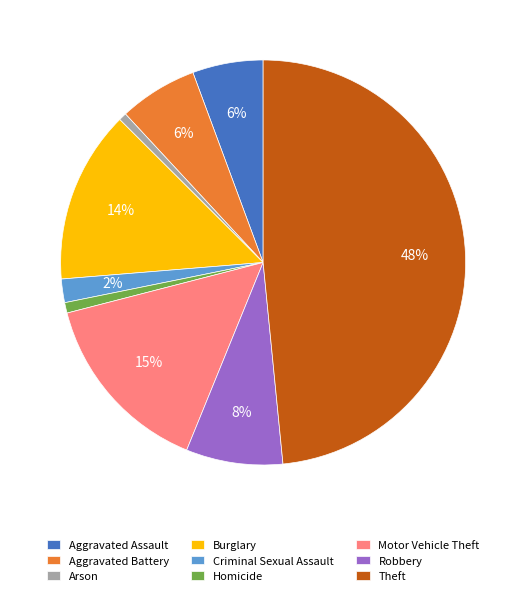

Does any single category account for the majority?

No